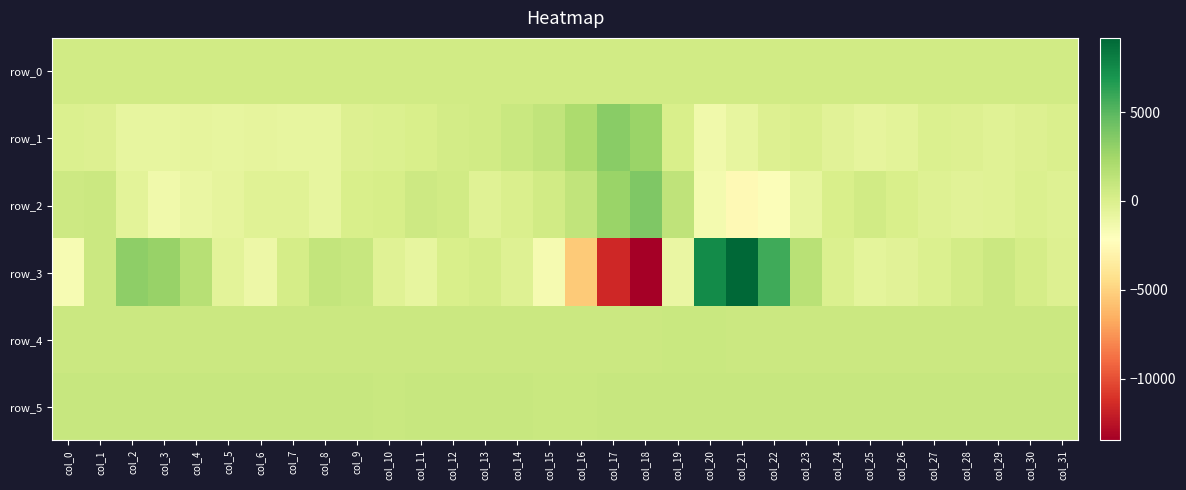

What is the difference between the second highest and second lowest values in the row_4 series?

45.0